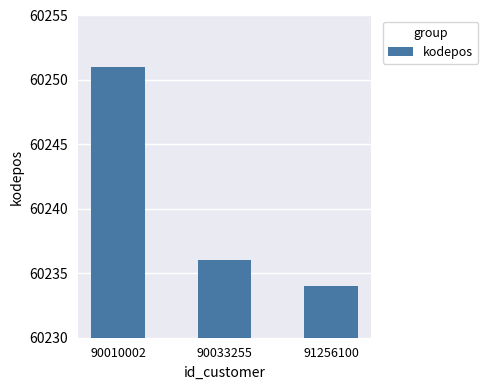

How many bars are there in total?

3